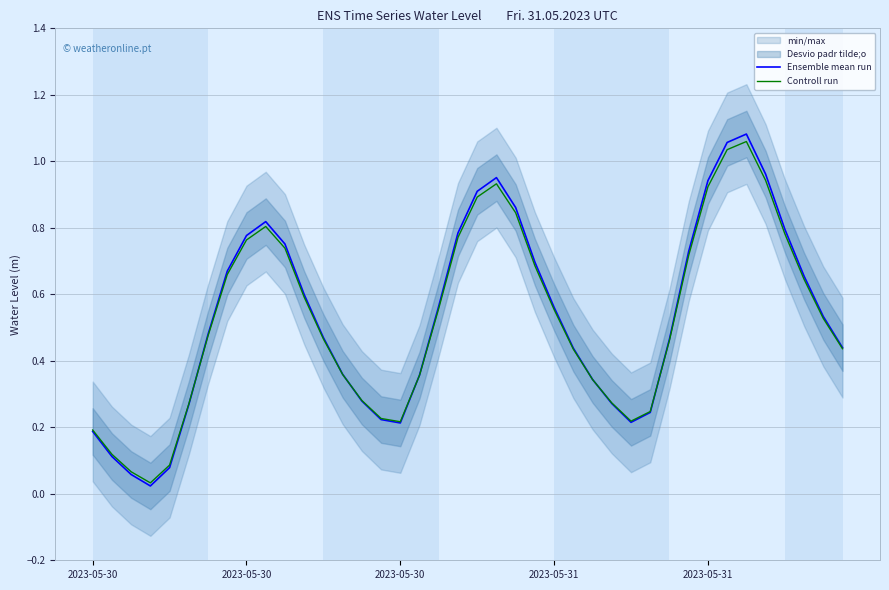

Which category has the highest value across all series?

34